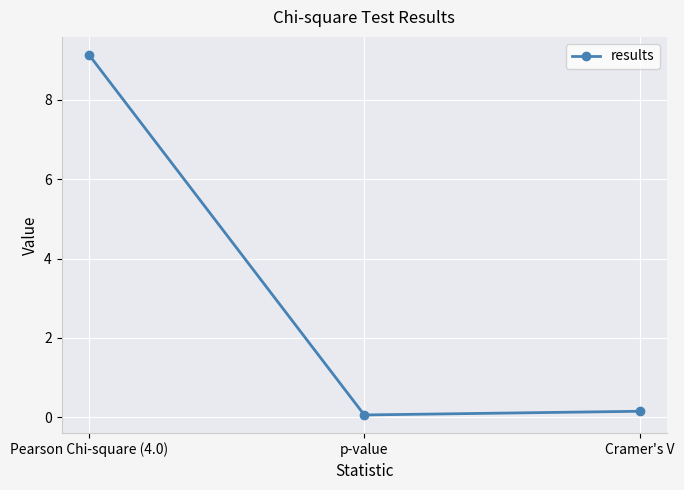

Is it true that the value at Cramer's V is 0.2?

True